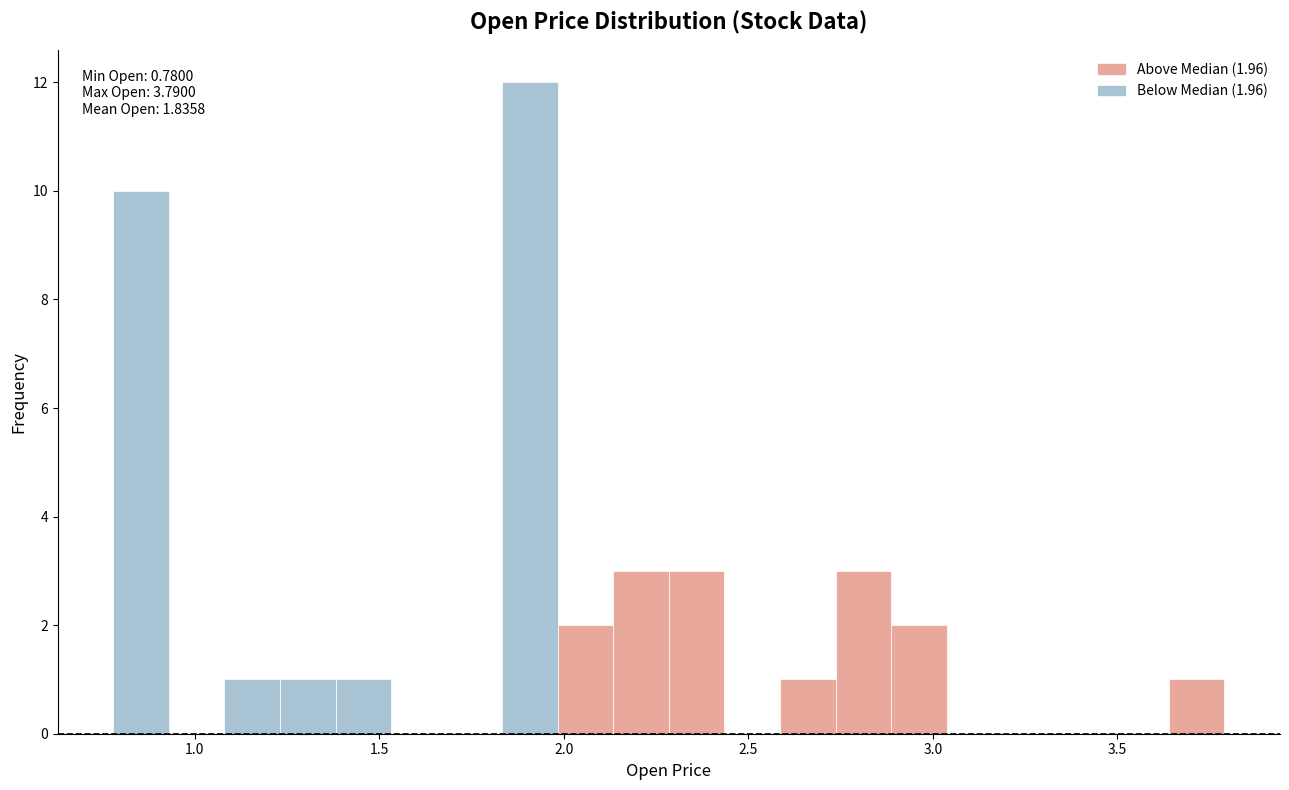

Read against the x-axis, roughly where is the centre of the tallest bar?

1.90